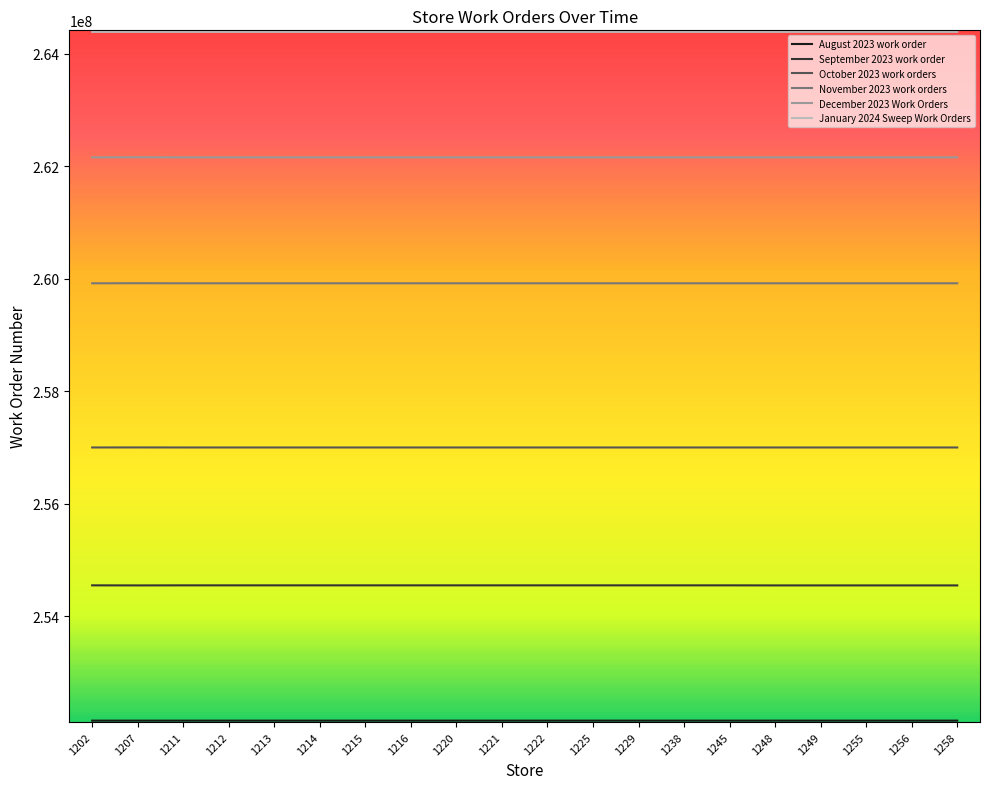

What is the difference between the highest and lowest values at 1248?

12245559